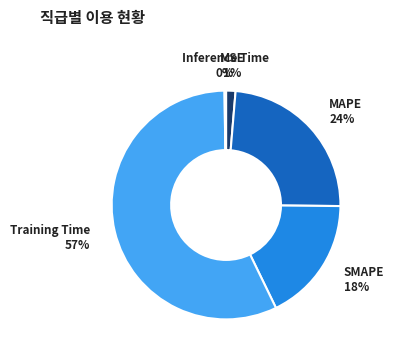

Do MAPE and MSE together represent more than half of the pie?

No